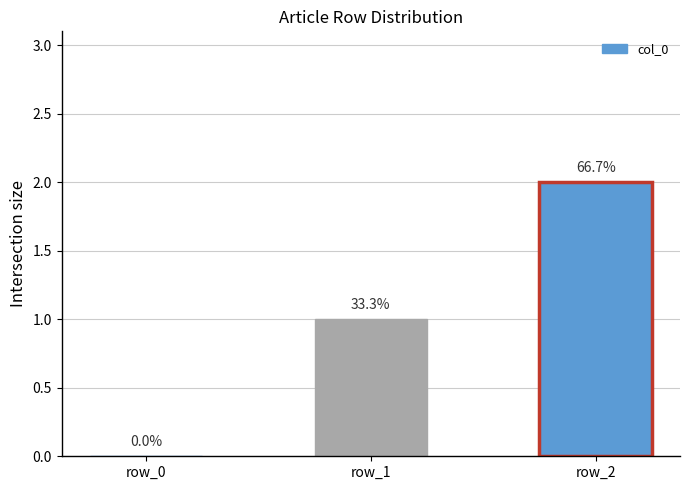

How many bars are there in total?

3